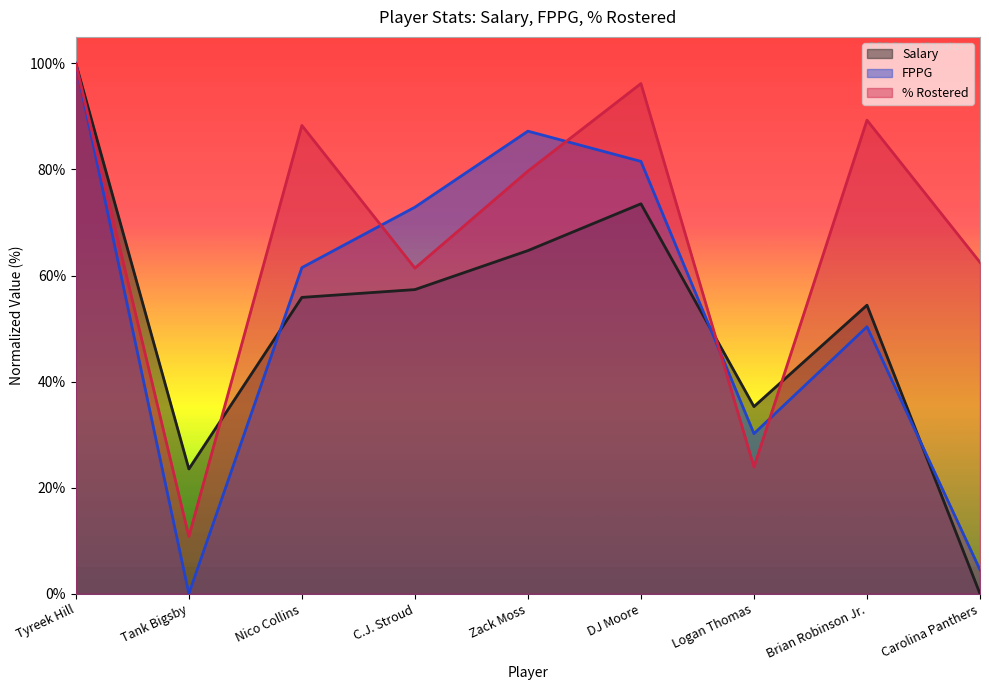

Rank the series at Tank Bigsby from lowest to highest value.

FPPG, % Rostered, Salary